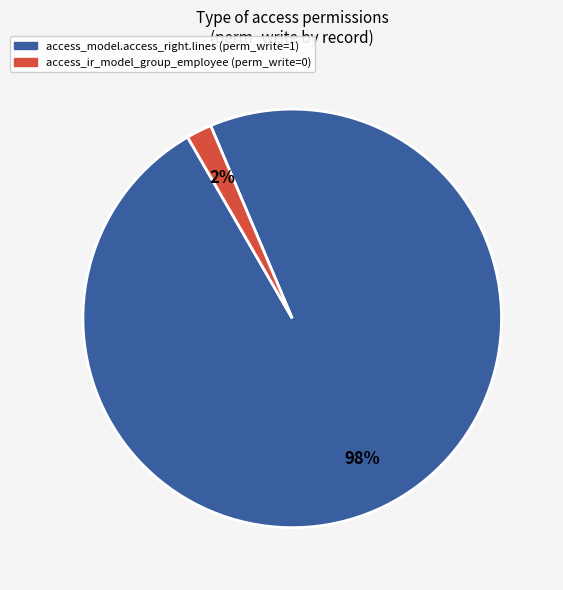

True or false: access_ir_model_group_employee accounts for 2% of the total.

True